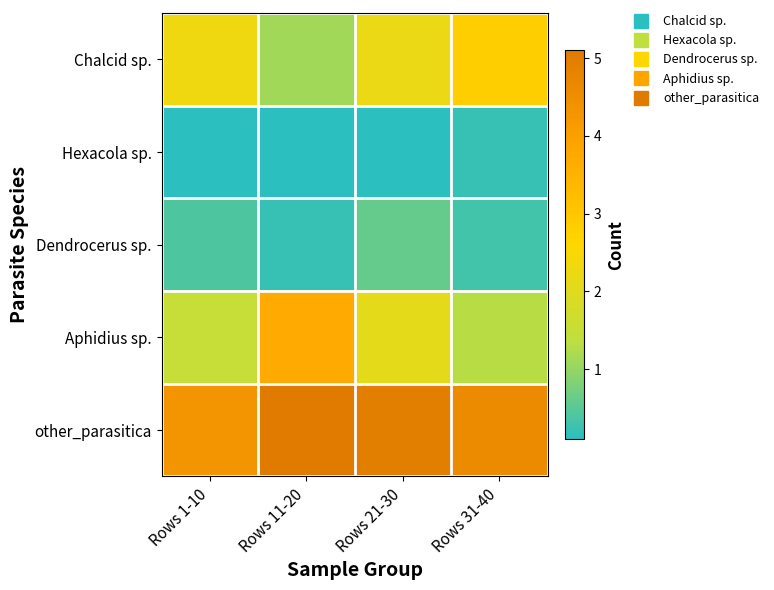

At how many categories does at least one series exceed 4?

4